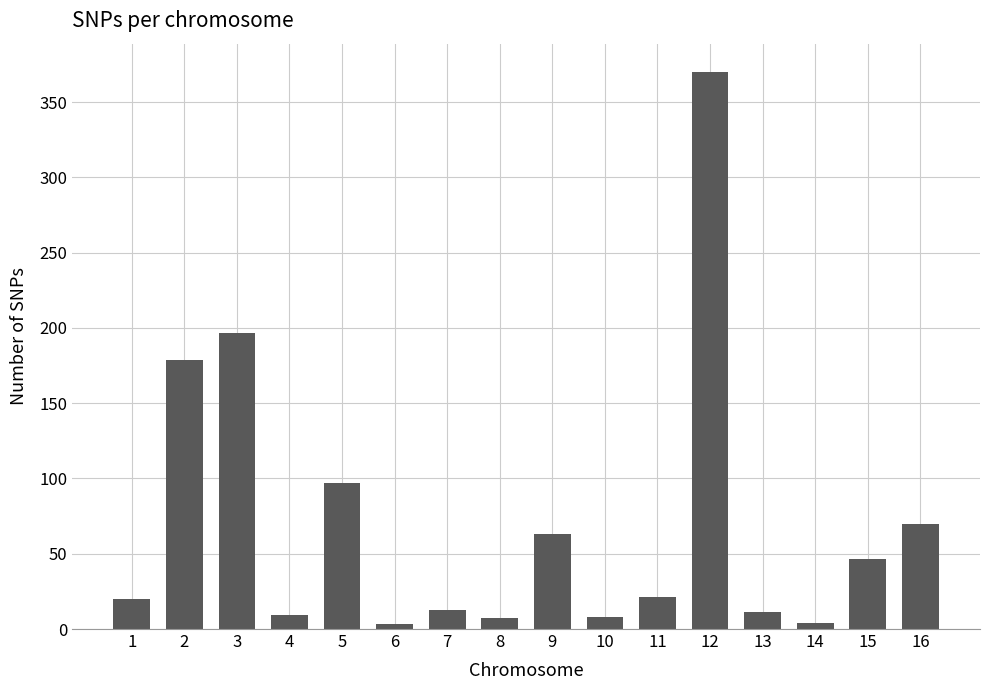

What is the change in value from 1 to 9?

+43.0